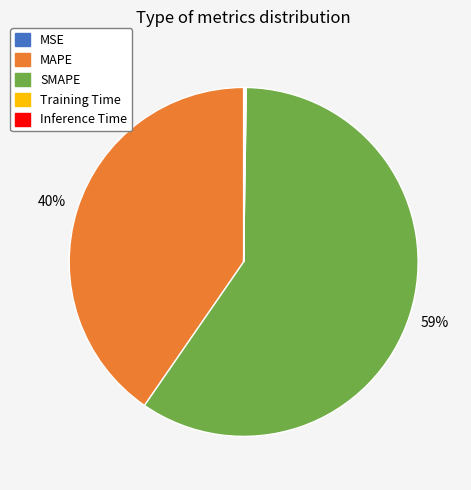

To the nearest percent, what is the average slice percentage?

20%